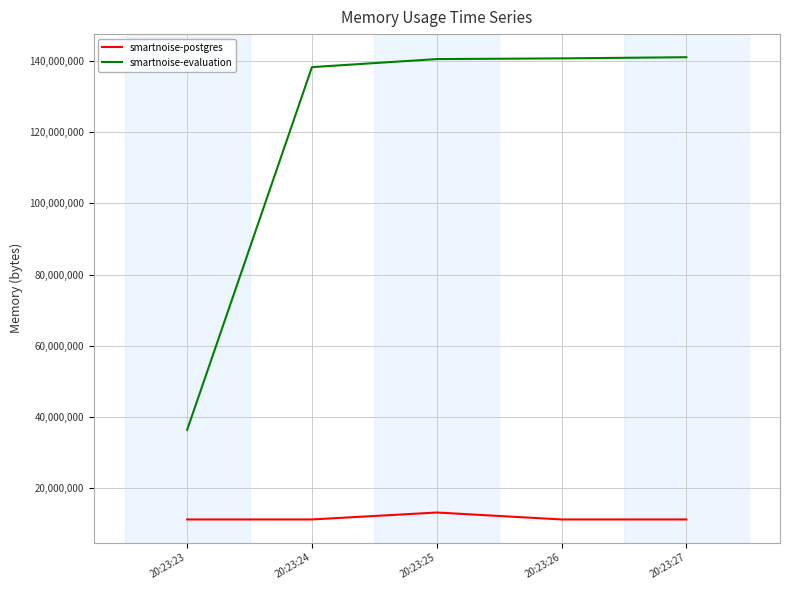

The value of smartnoise-postgres at 20:23:23 is 19050148. True or false?

False